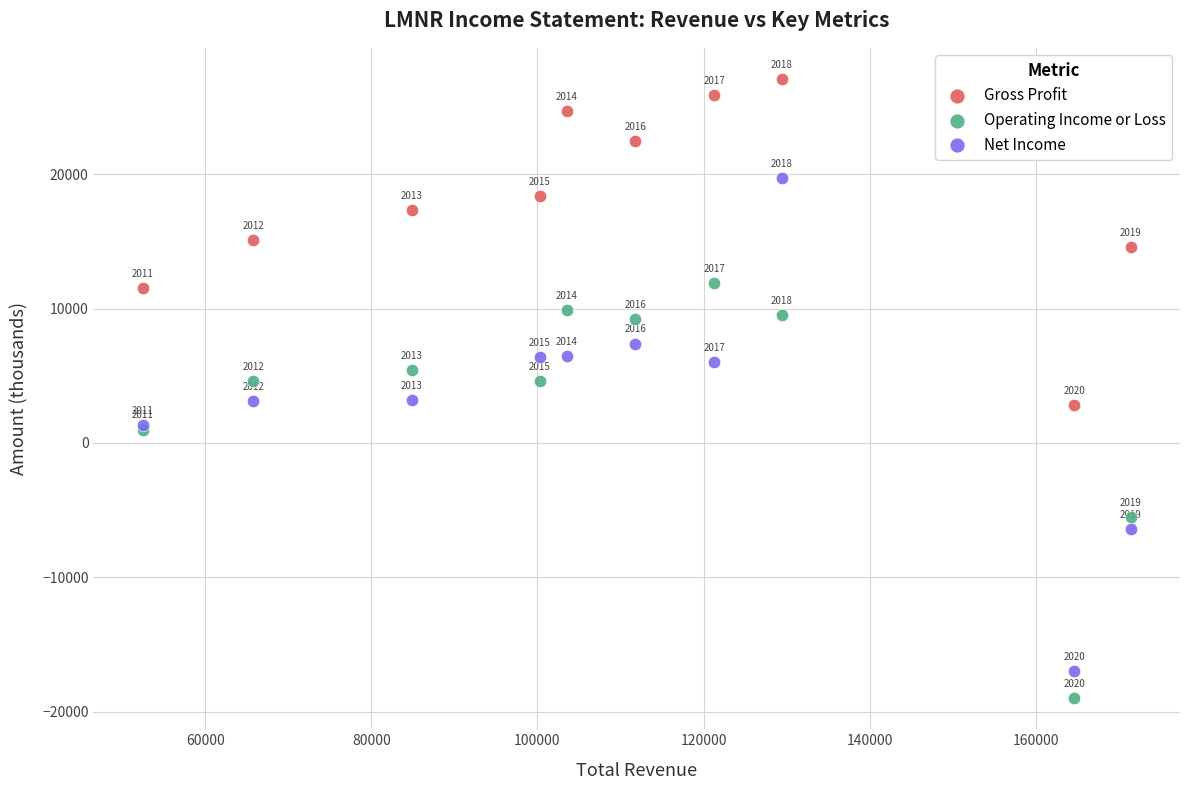

What are all the series names shown in the legend?

Gross Profit, Operating Income or Loss, Net Income